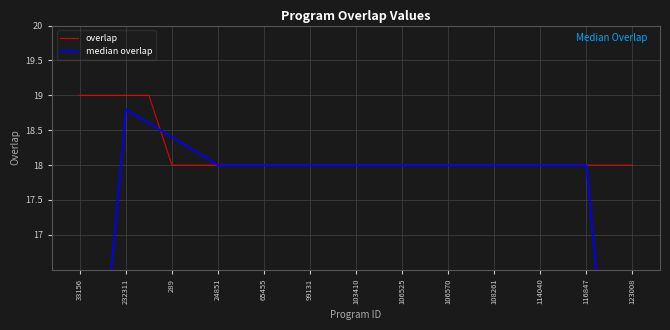

Which series has the largest total across all categories?

overlap